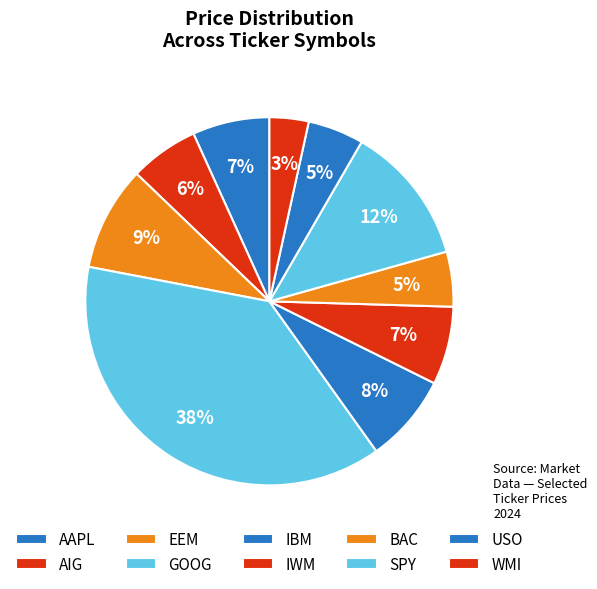

How many slices are in this pie chart?

10